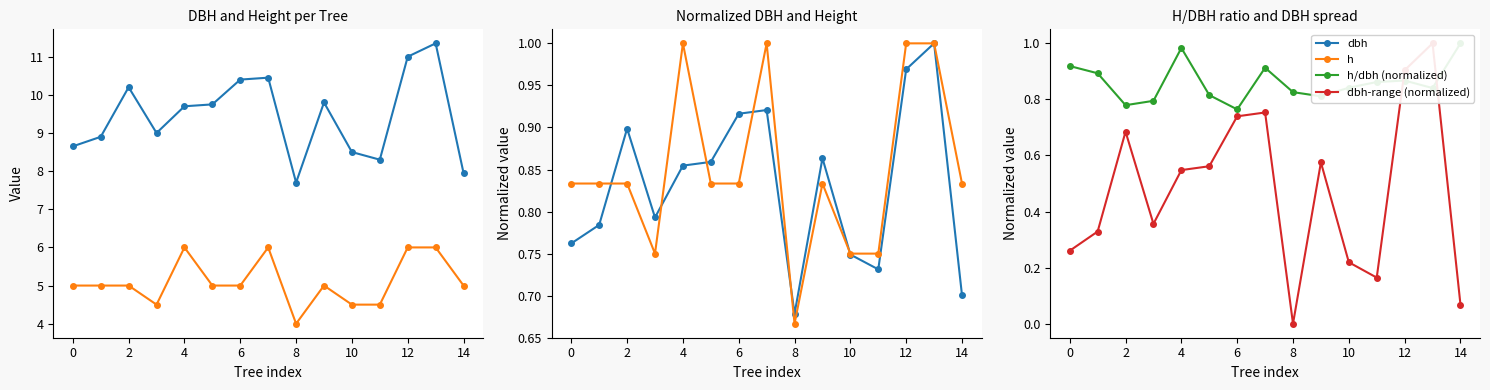

Is this an area chart (filled region under the line)?

No